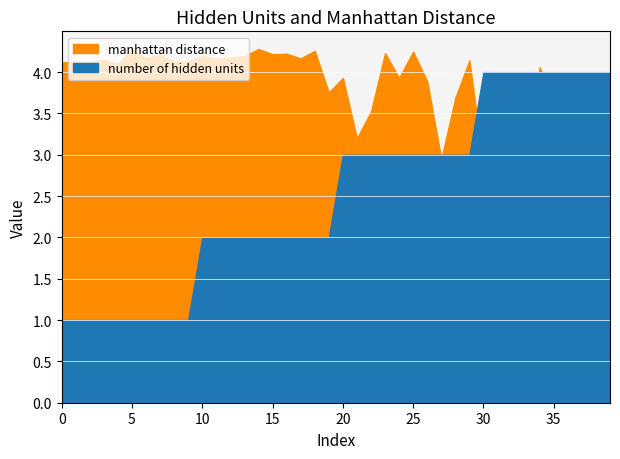

What is the difference between the highest and lowest values at 36?

0.1